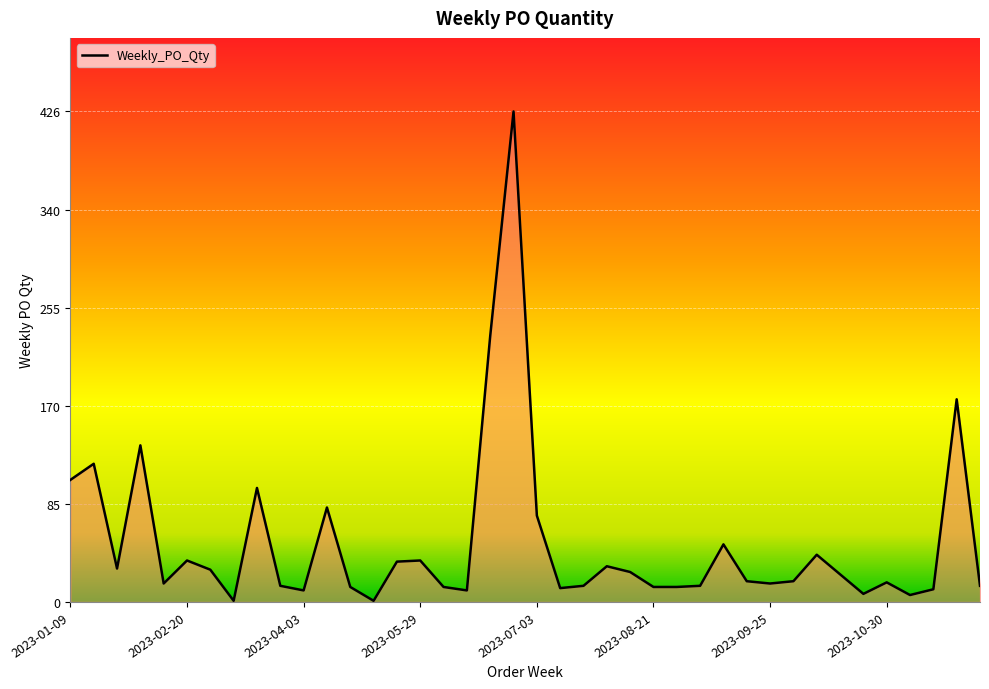

What is the difference between the maximum and minimum values?

425